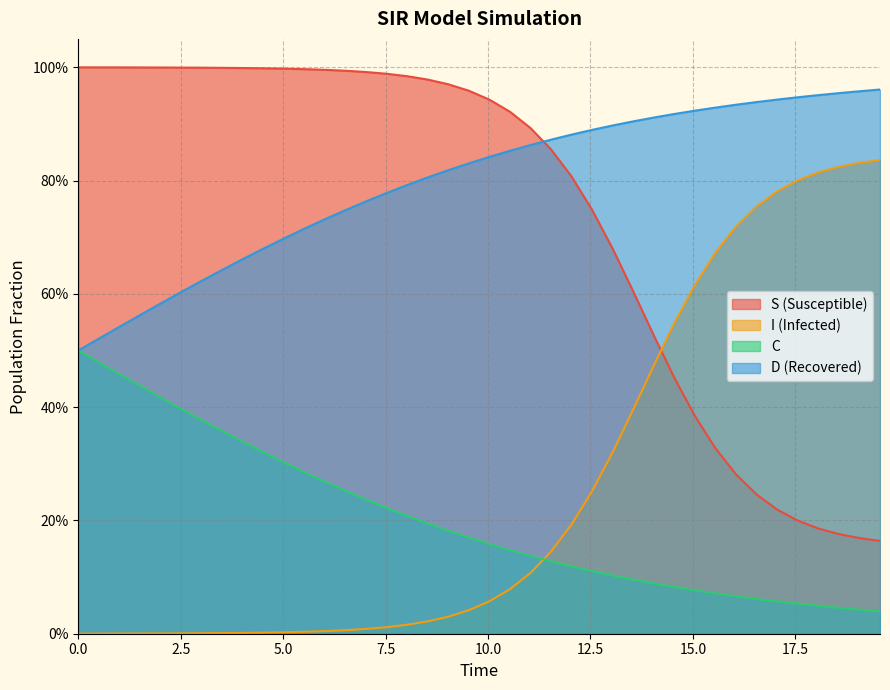

Reading right to left, list all the values displayed in this chart.

S: 0.2	0.2	0.2	0.2	0.2	0.2	0.2	0.3	0.3	0.4	0.5	0.5	0.6	0.7	0.7	0.8	0.9	0.9	0.9	0.9	1.0	1.0	1.0	1.0	1.0	1.0	1.0	1.0	1.0	1.0	1.0	1.0	1.0	1.0	1.0	1.0	1.0	1.0	1.0	1.0
I: 0.8	0.8	0.8	0.8	0.8	0.8	0.8	0.7	0.7	0.6	0.5	0.5	0.4	0.3	0.3	0.2	0.1	0.1	0.1	0.1	0.0	0.0	0.0	0.0	0.0	0.0	0.0	0.0	0.0	0.0	0.0	0.0	0.0	0.0	0.0	0.0	0.0	0.0	0.0	0.0
C: 0.0	0.0	0.0	0.0	0.1	0.1	0.1	0.1	0.1	0.1	0.1	0.1	0.1	0.1	0.1	0.1	0.1	0.1	0.1	0.2	0.2	0.2	0.2	0.2	0.2	0.2	0.3	0.3	0.3	0.3	0.3	0.3	0.4	0.4	0.4	0.4	0.4	0.5	0.5	0.5
D: 1.0	1.0	1.0	1.0	0.9	0.9	0.9	0.9	0.9	0.9	0.9	0.9	0.9	0.9	0.9	0.9	0.9	0.9	0.9	0.8	0.8	0.8	0.8	0.8	0.8	0.8	0.7	0.7	0.7	0.7	0.7	0.7	0.6	0.6	0.6	0.6	0.6	0.5	0.5	0.5